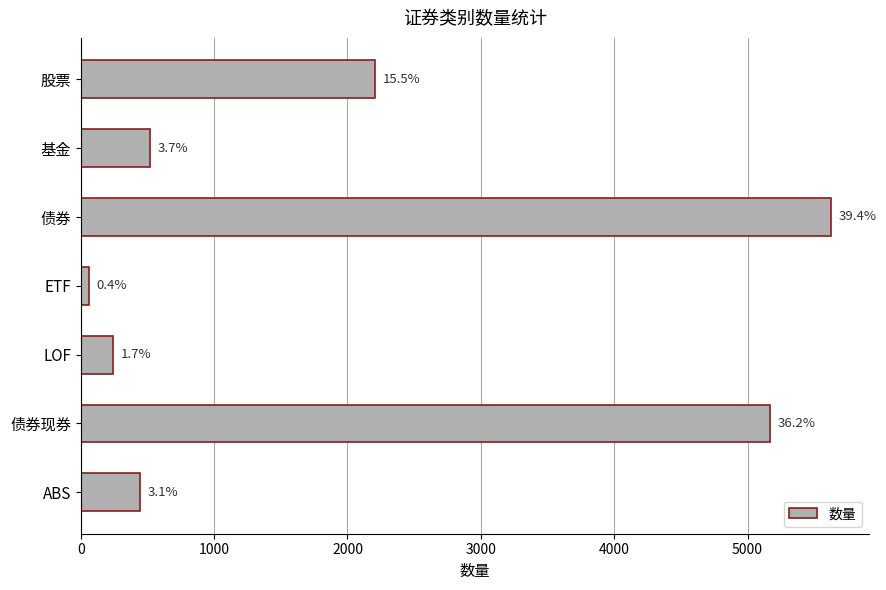

How many bars are there in total?

7